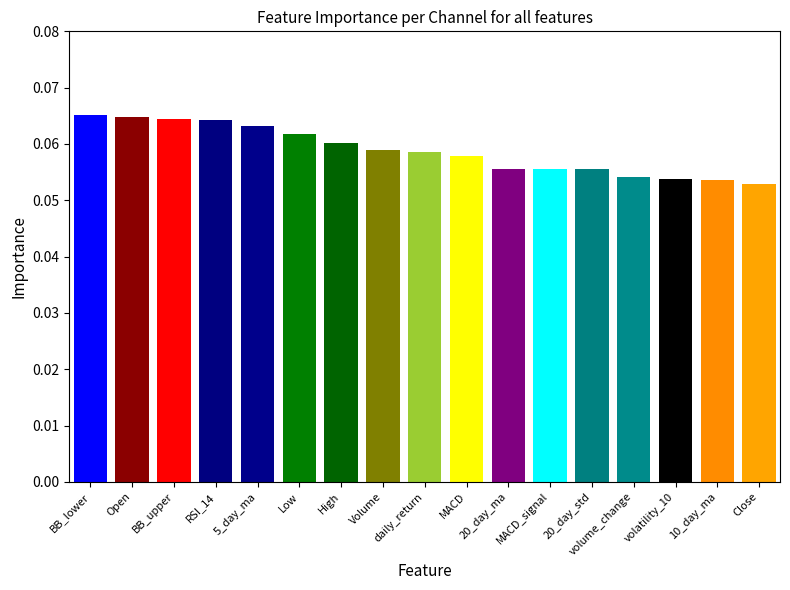

Where is the data nearest to the value 0?

Close